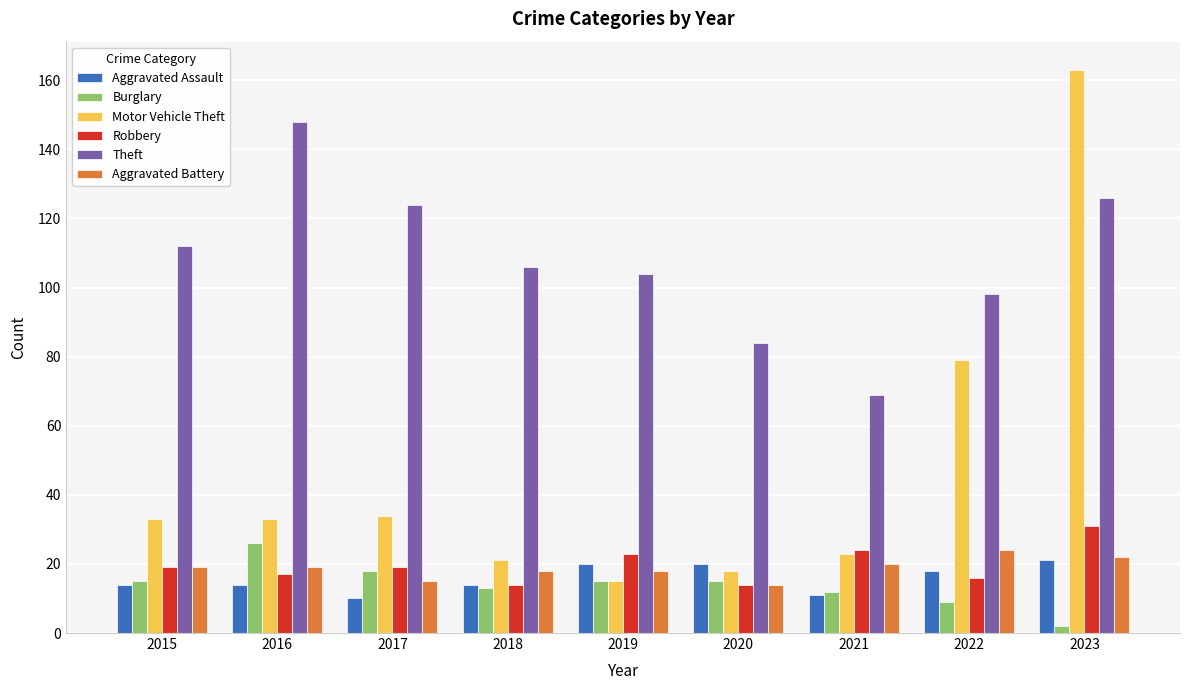

What is the value of the Robbery bar at the 9th from the left?

31